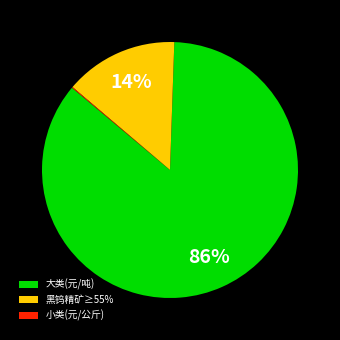

Is there a majority slice in this chart?

Yes